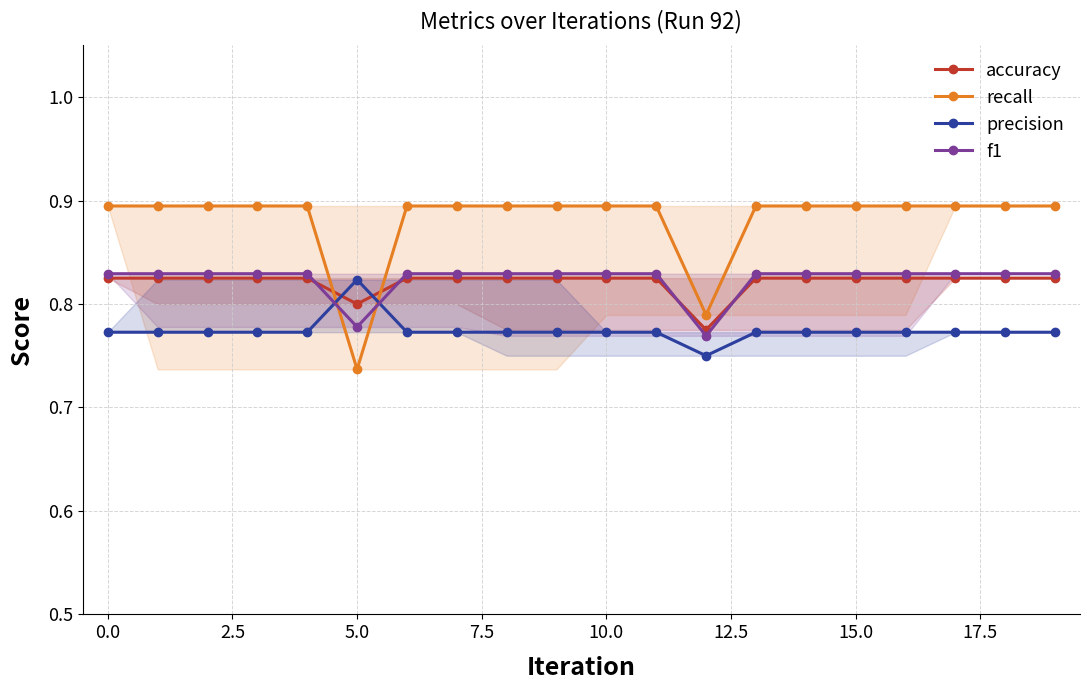

How many precision values are between 0 and 1?

20